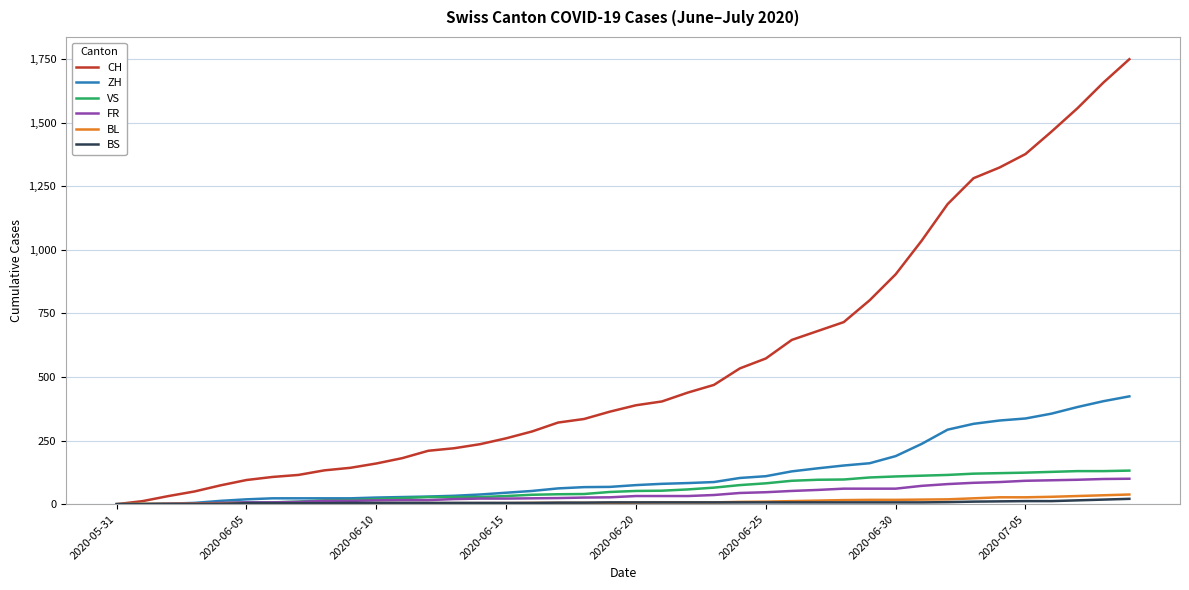

Which series has the largest total across all categories?

CH